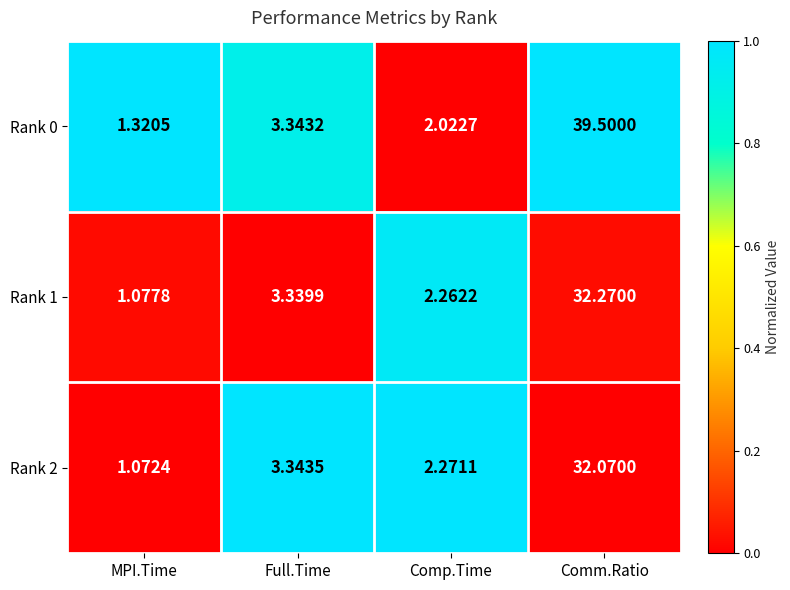

Which label corresponds to the smallest value in the chart?

MPI.Time